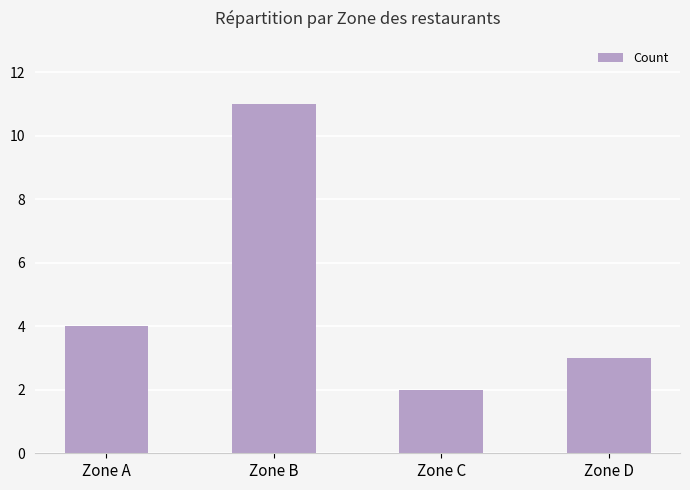

Rank the categories by value from lowest to highest.

Zone C, Zone D, Zone A, Zone B